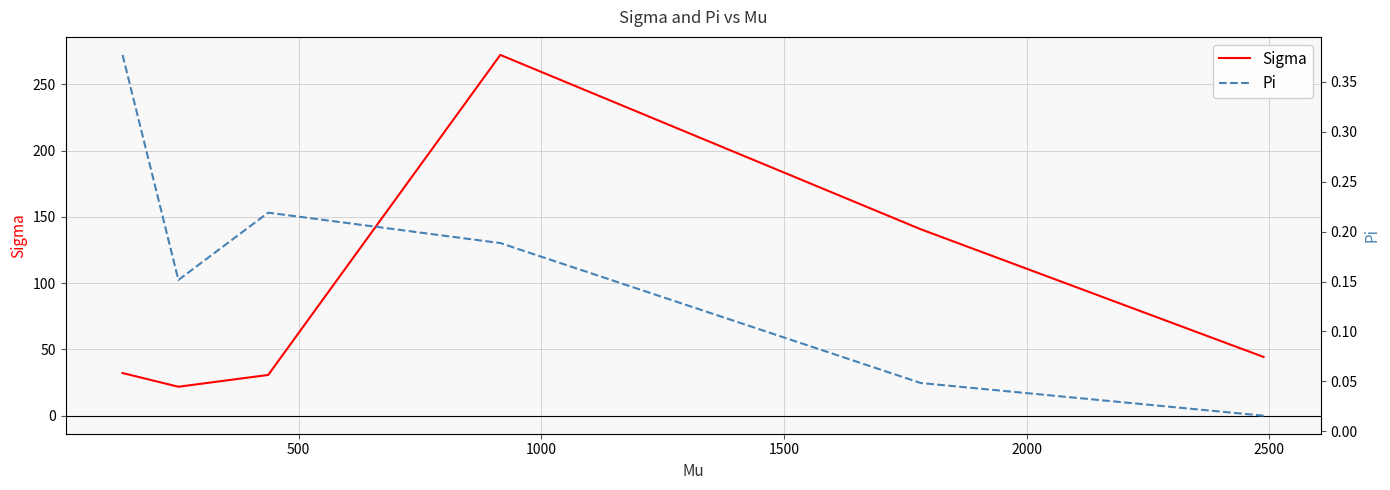

In Sigma, how many points are higher than both neighbors (excluding endpoints)?

1